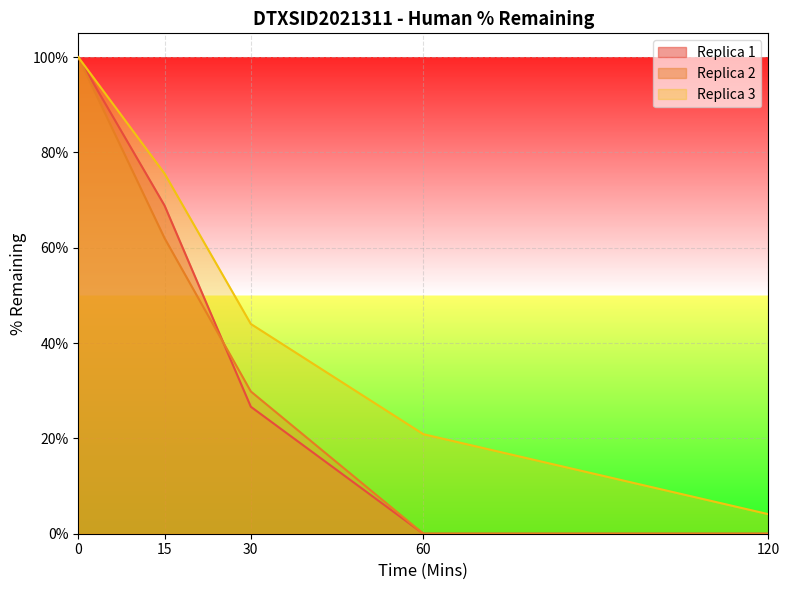

What is the approximate value of Replica 3 at 15?

0.8